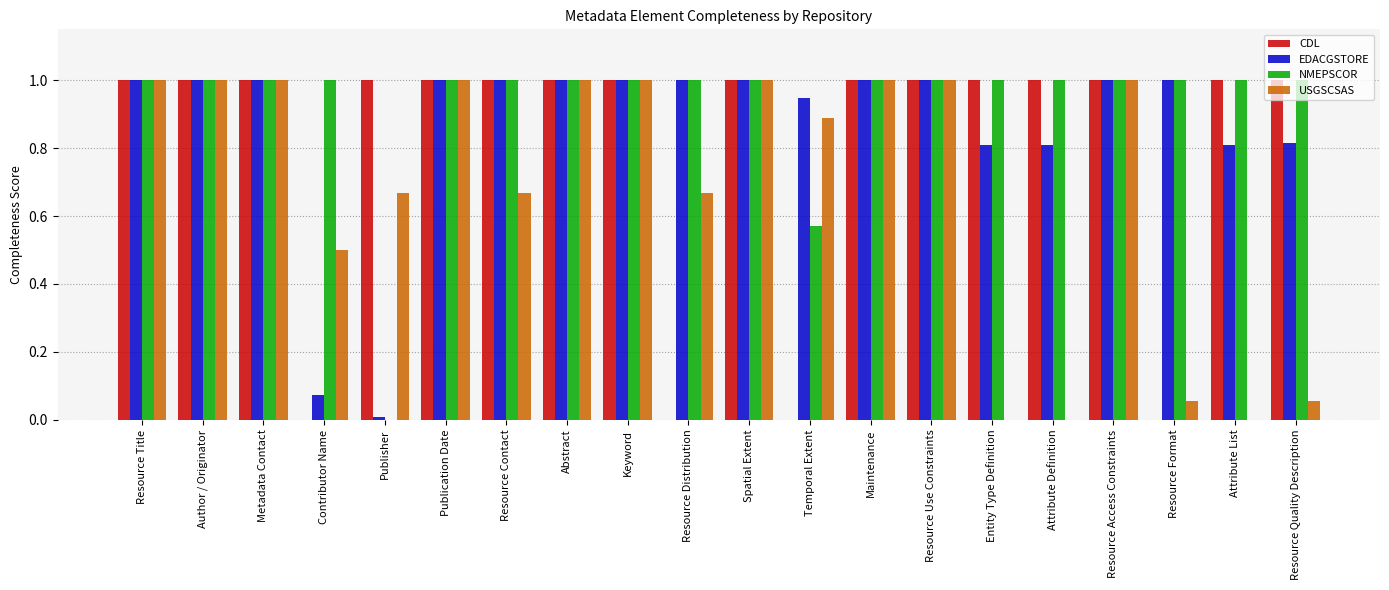

Does the chart contain stacked bars?

No